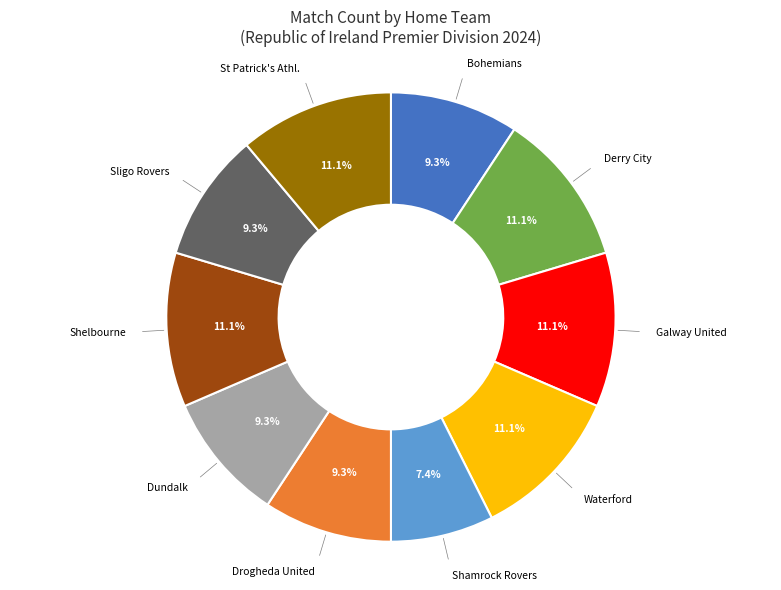

To the nearest percent, what portion does Drogheda United represent?

9%